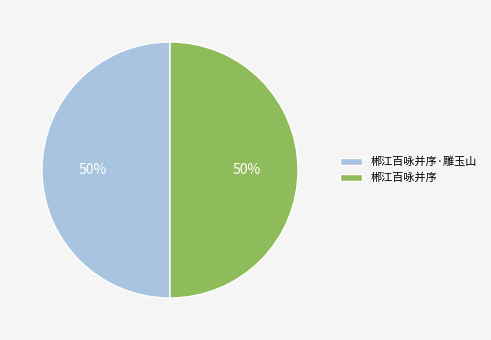

To the nearest percent, what is the combined percentage of 郴江百咏并序·雕玉山 and 郴江百咏并序?

100%